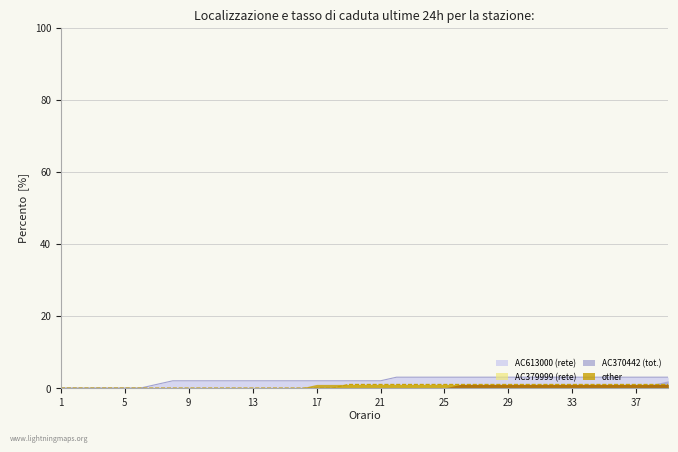

How many values in the AC613000 series exceed 2?

18